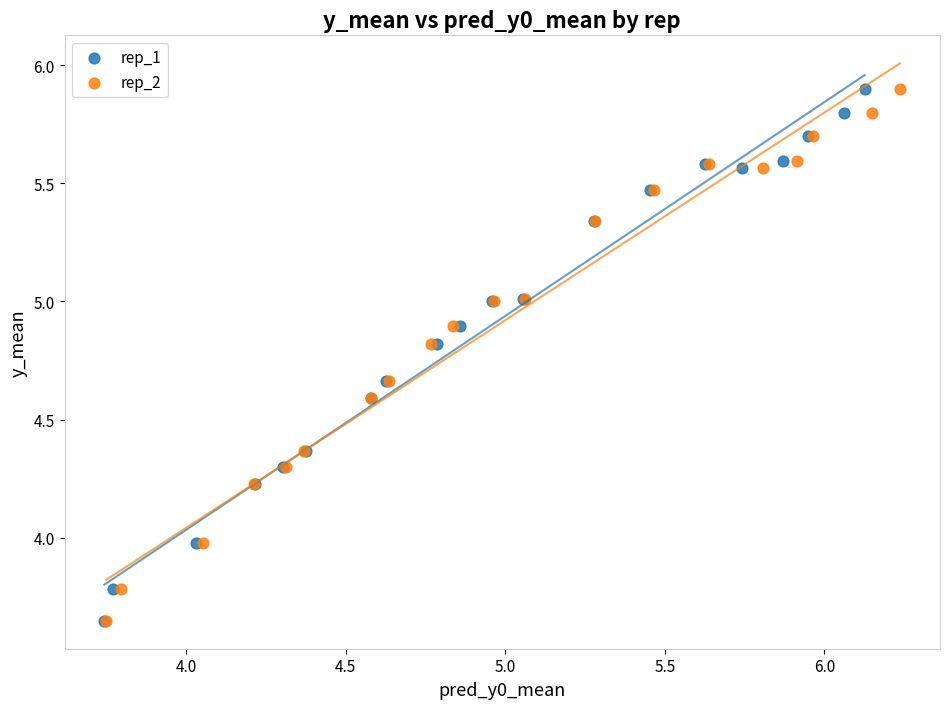

What are all the series names shown in the legend?

rep_1, rep_2